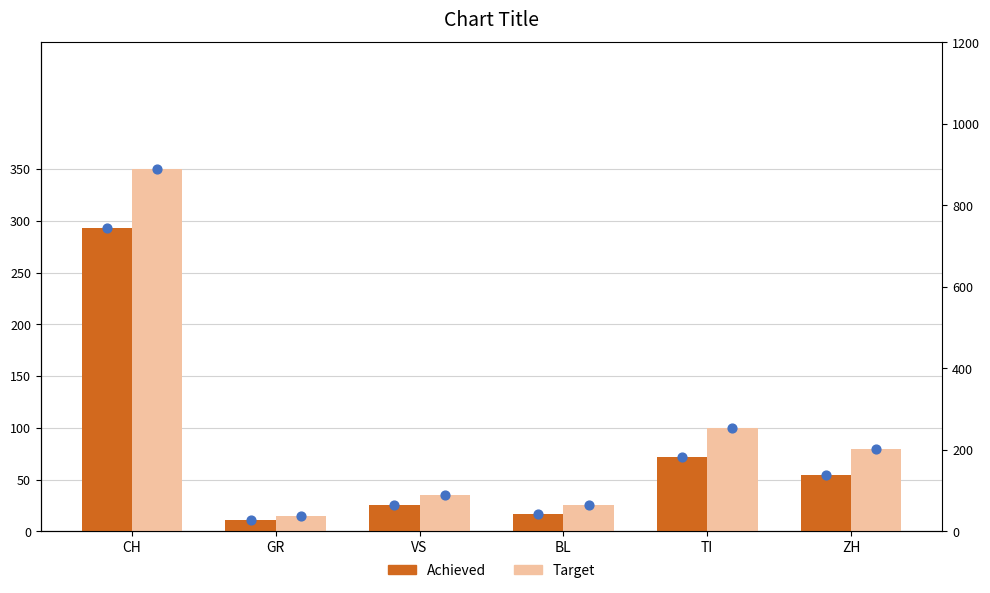

Which series has the largest total across all categories?

Target